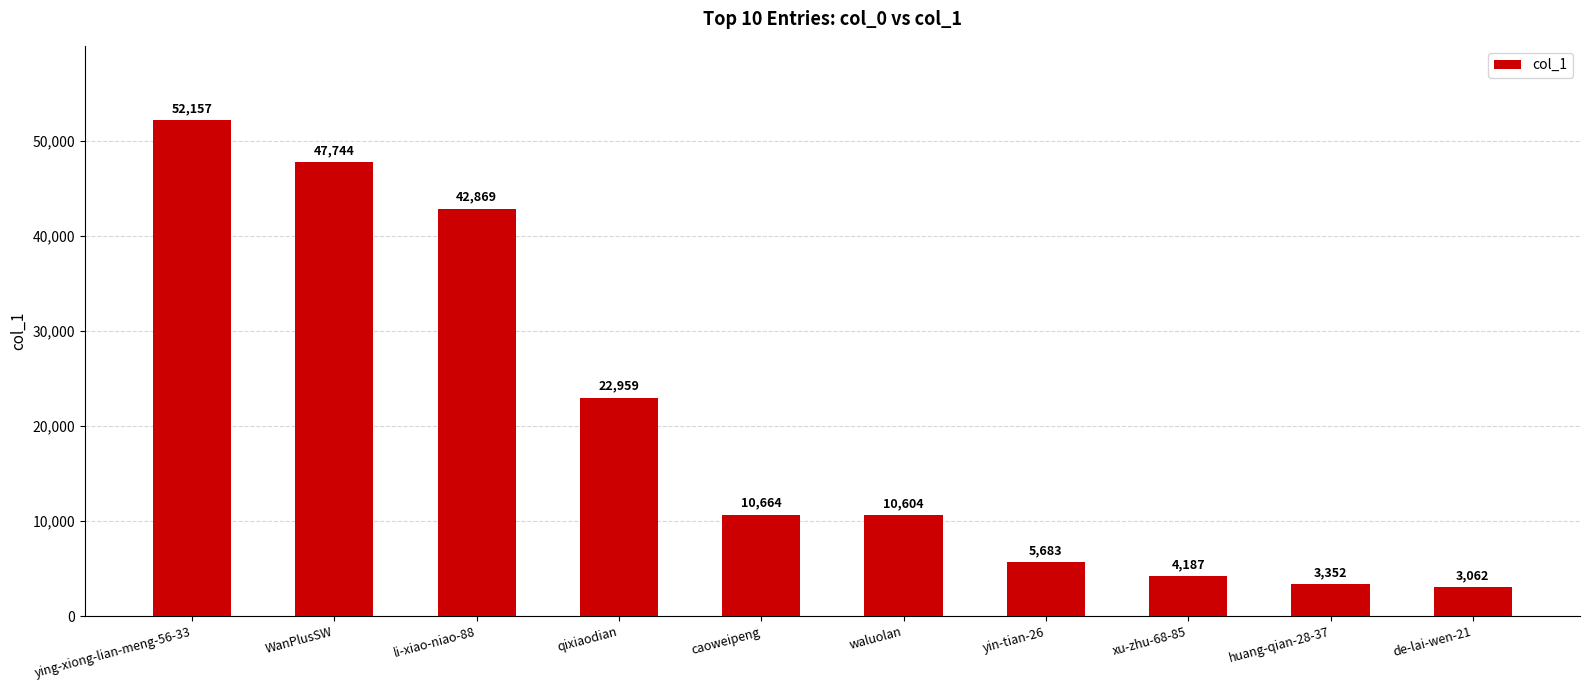

Approximately how many times larger is the value at caoweipeng compared to de-lai-wen-21?

3.5